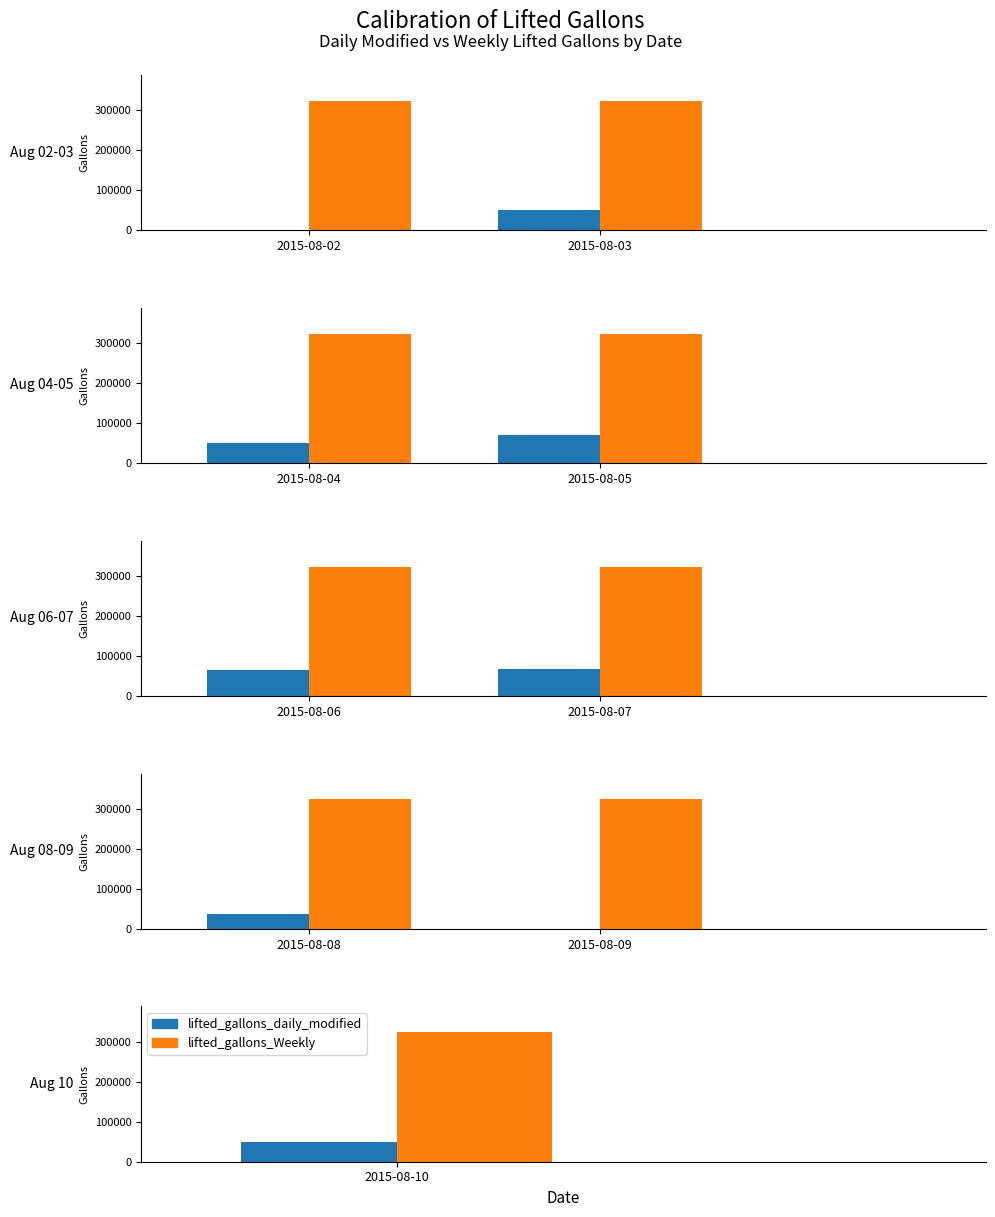

How many positive values does the lifted_gallons_daily_modified series have?

7